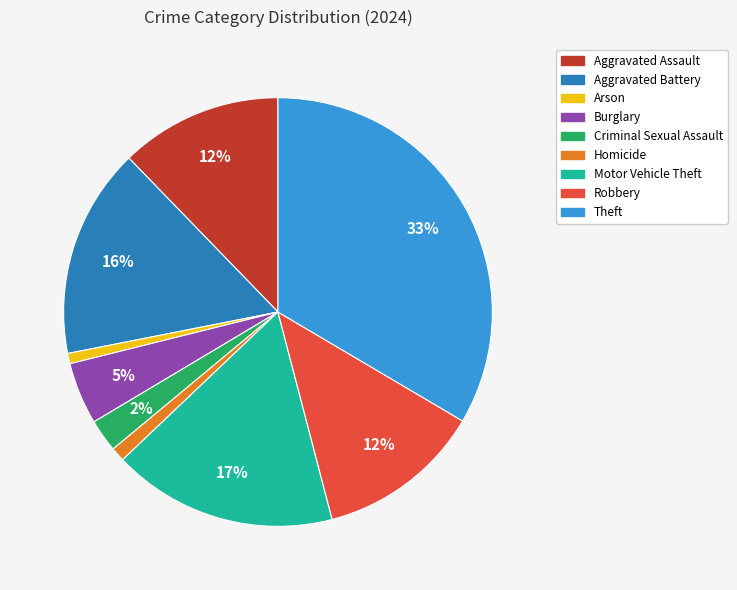

What percentage is the Homicide slice, to the nearest percent?

1%